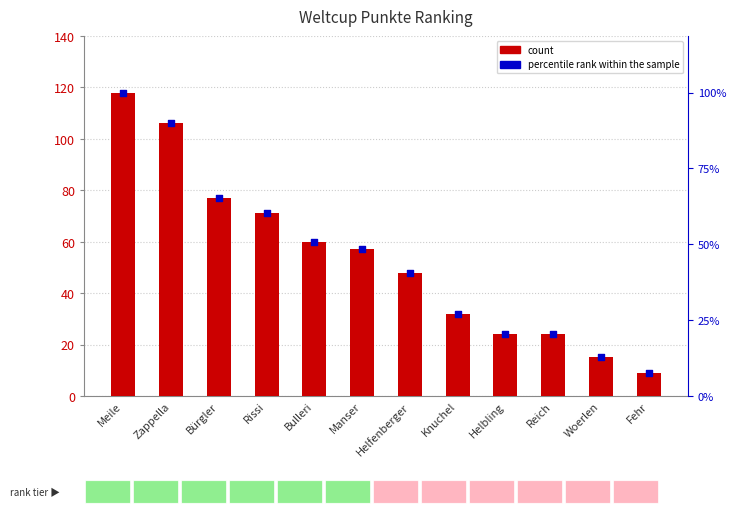

Is the value of Weltcup Punkte at Rissi greater than the value of percentile rank at Knuchel?

Yes